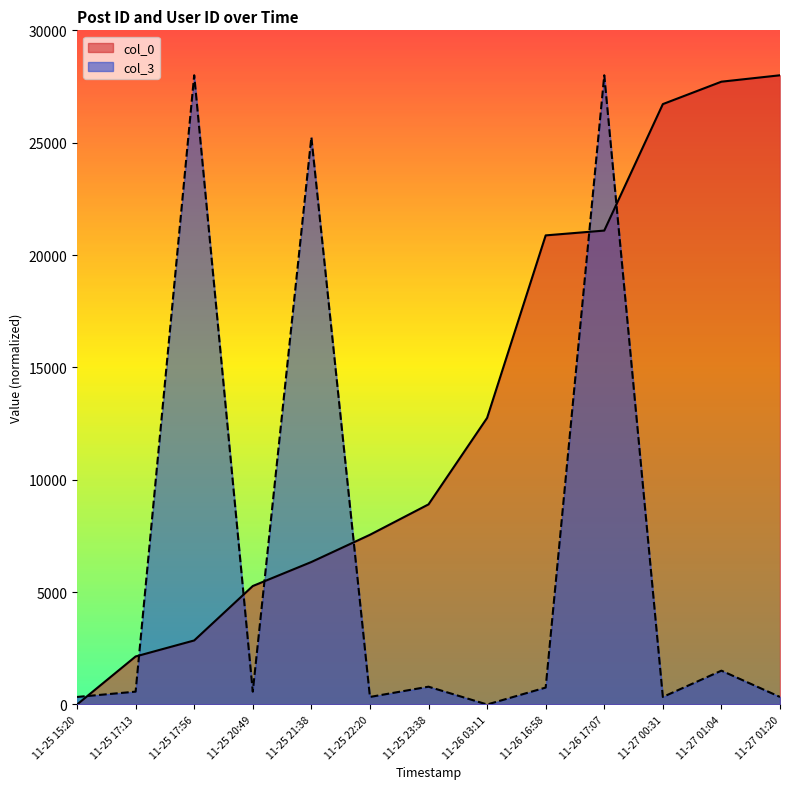

The value of col_0 at 11-25 23:38 is 2828.9. True or false?

False